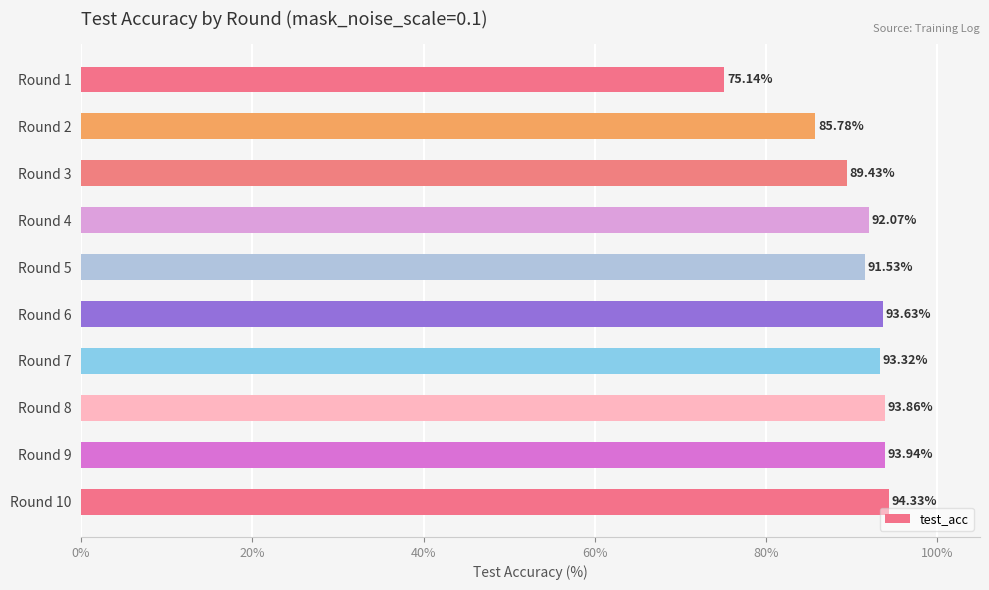

What is the difference between the maximum and minimum values?

19.2